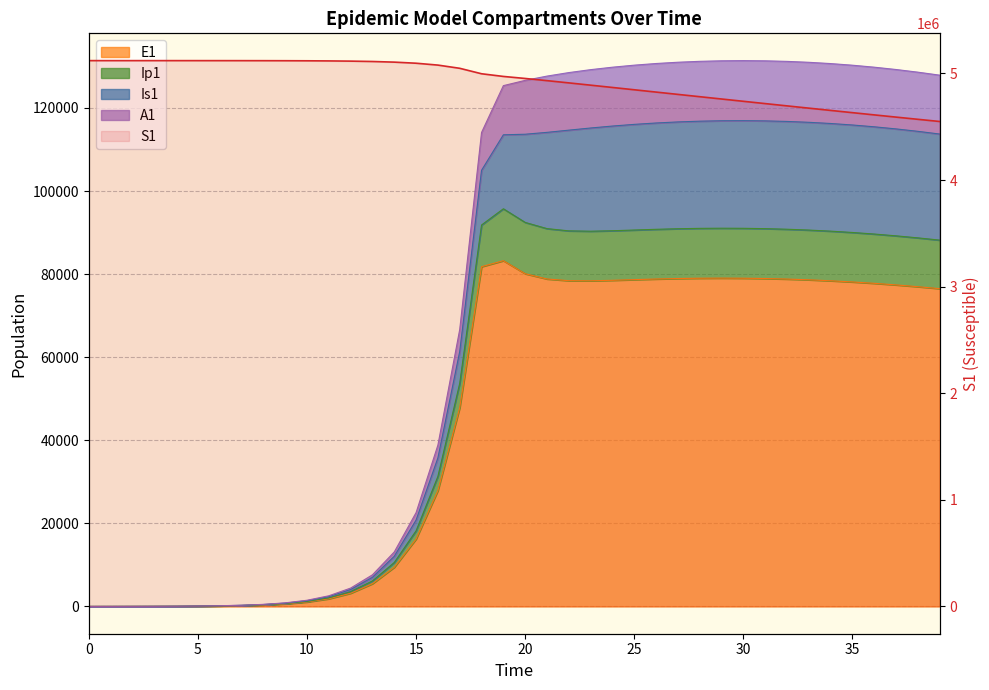

Between 39 and 35, which is larger?

35